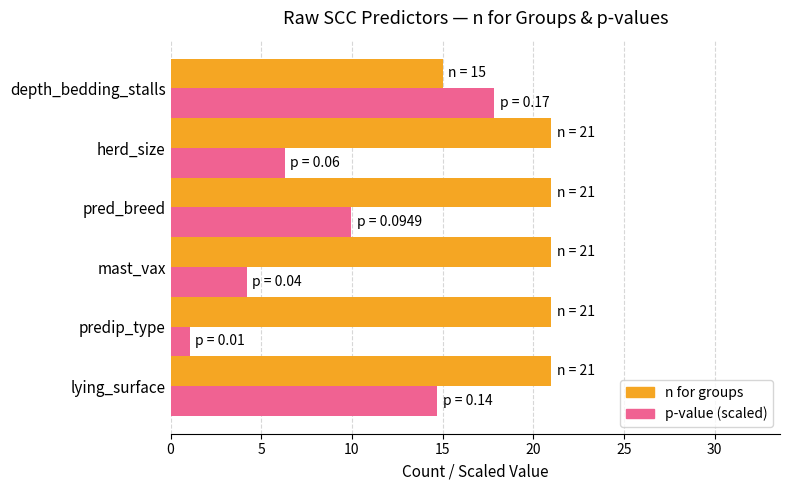

What is the approximate value of n for groups at lying_surface?

21.0